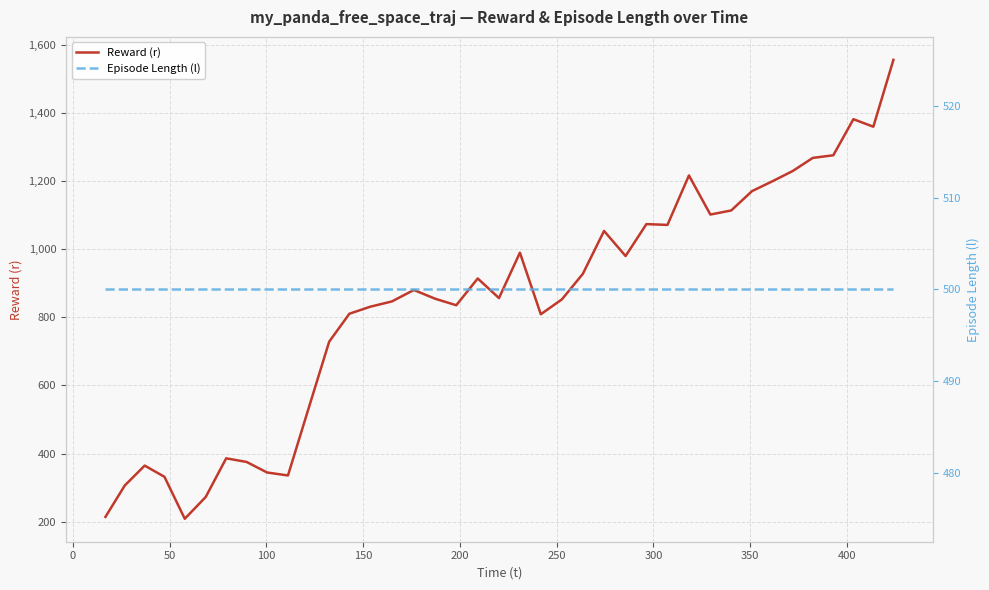

Read the Episode Length (l) value at 0.

500.0